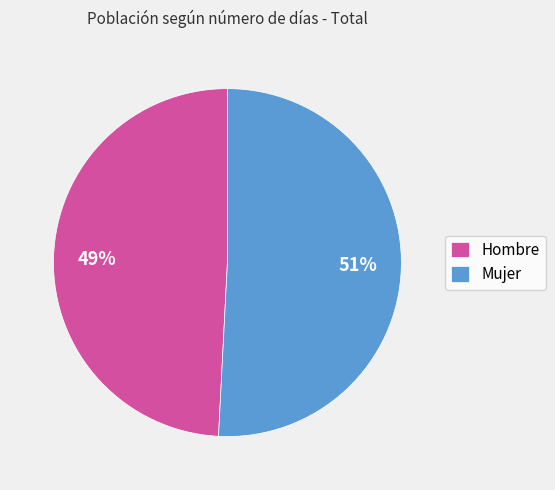

To the nearest percent, what is the combined percentage of Mujer and Hombre?

100%